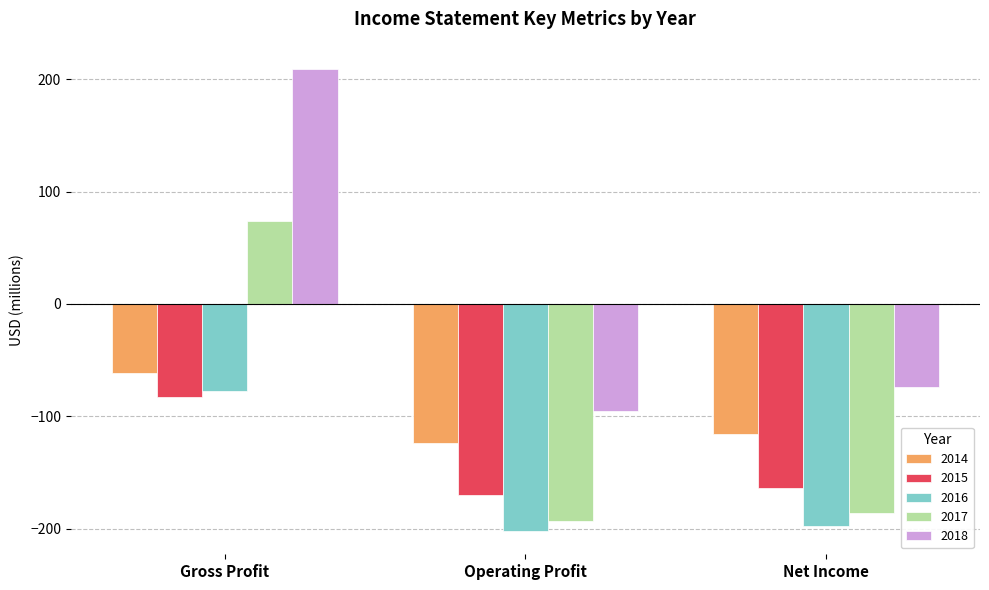

At which label does 2015 reach its peak?

Gross Profit